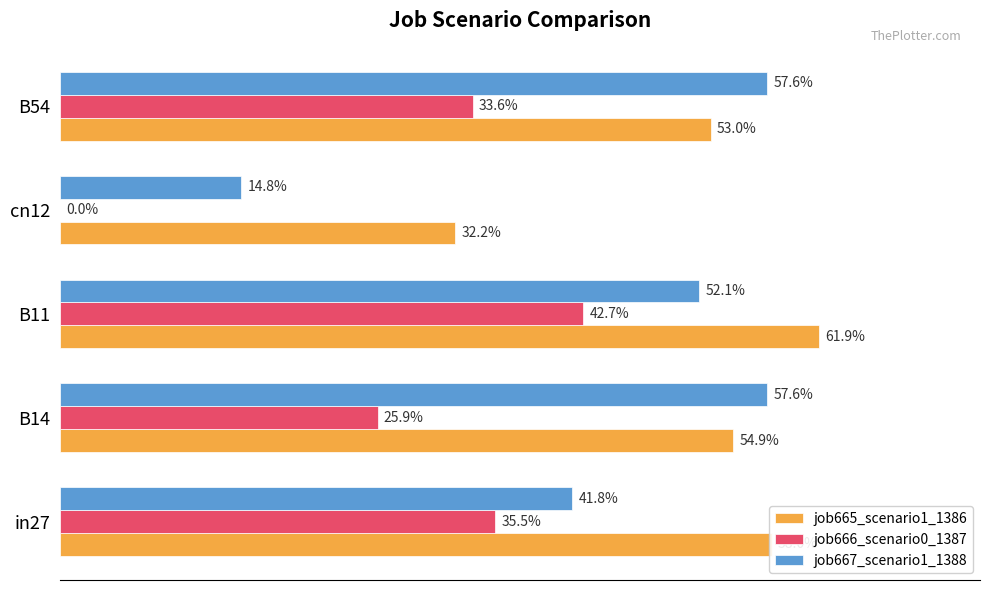

What are all the series names shown in the legend?

job665_scenario1_1386, job666_scenario0_1387, job667_scenario1_1388